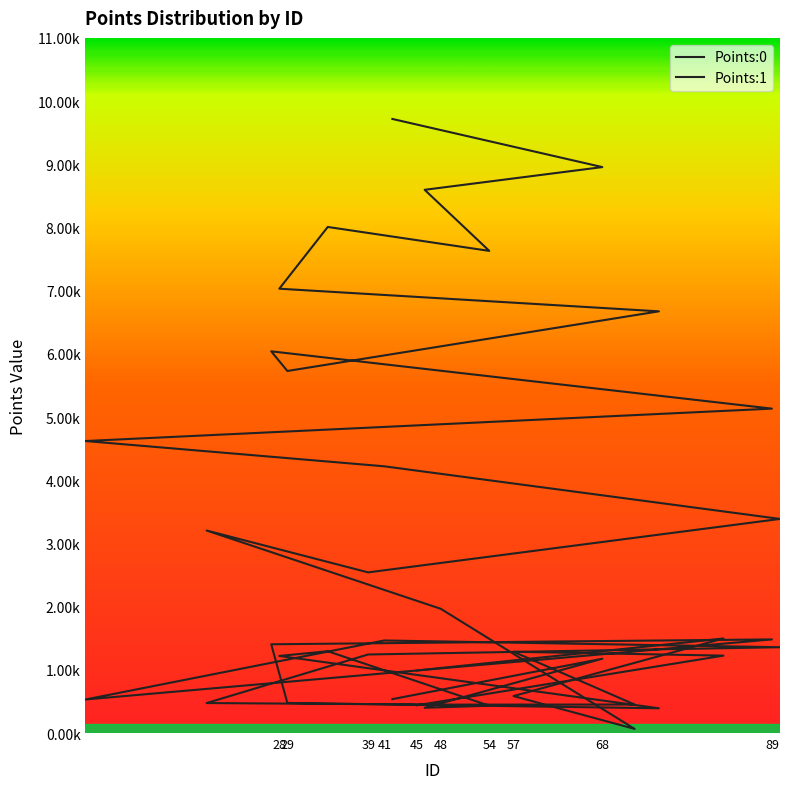

In Points:1, how many points are higher than both neighbors (excluding endpoints)?

5